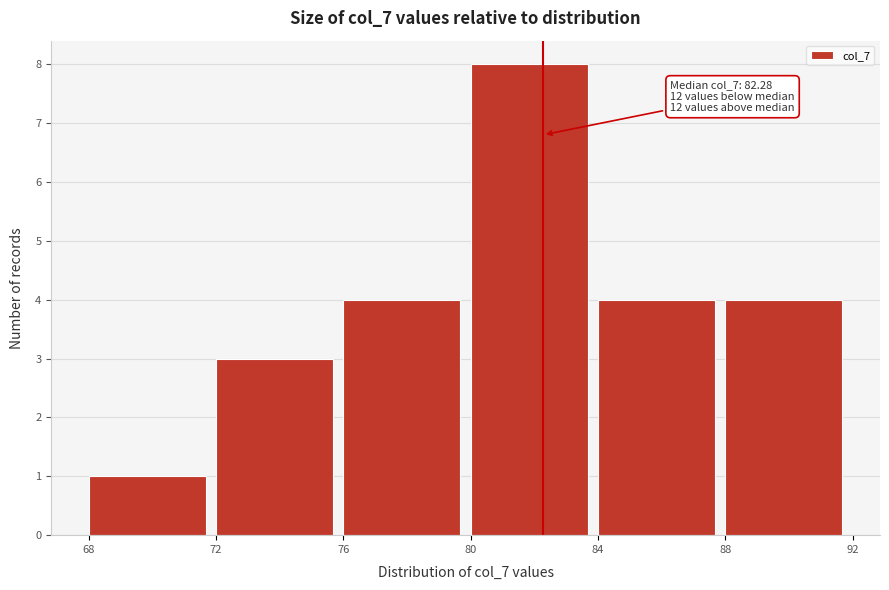

Which range on the x-axis has the tallest bar?

80 to 84